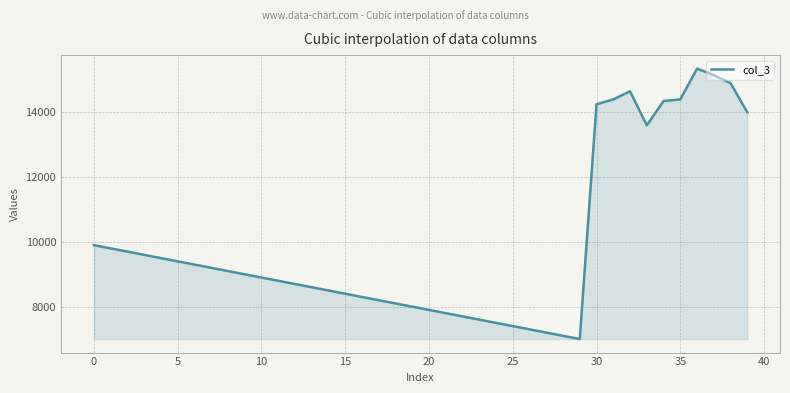

What is the minimum value shown in the chart?

7000